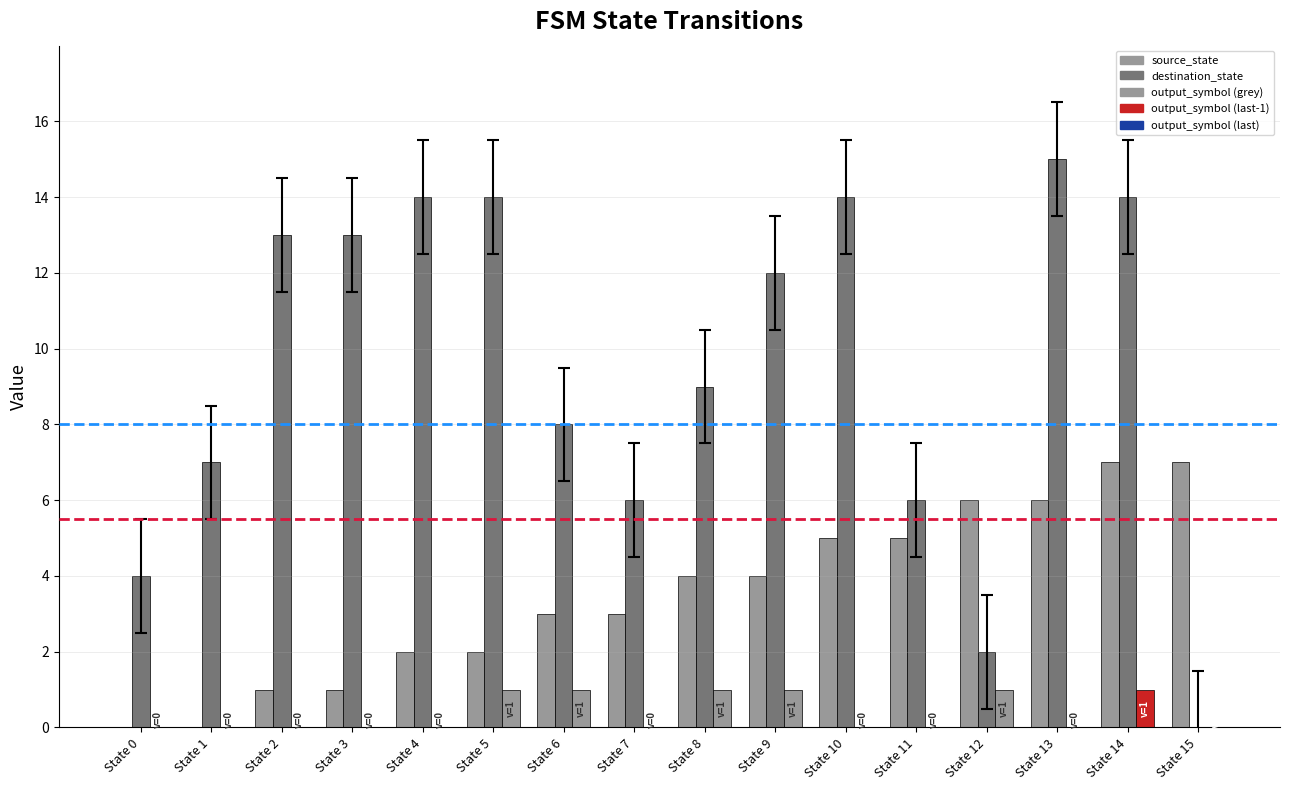

What is the spread (max minus min) of values at State 7?

6